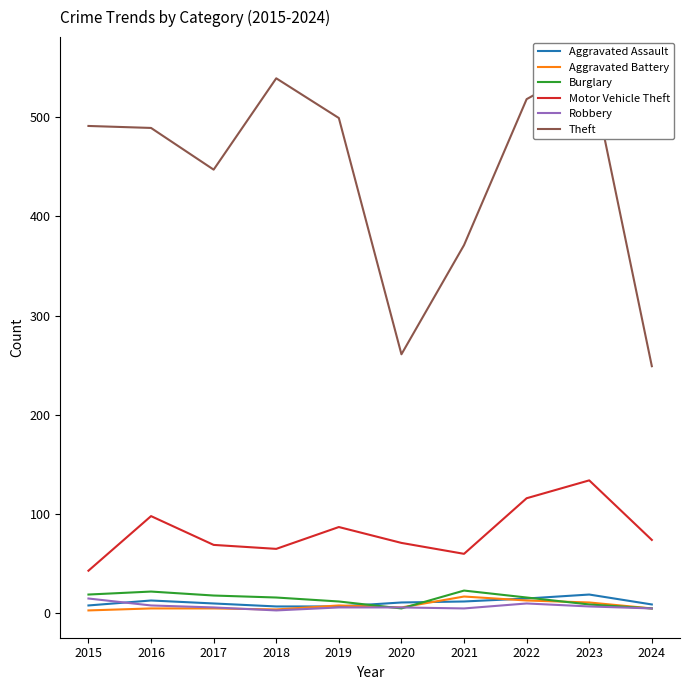

Reading left to right, list all the values displayed in this chart.

Aggravated Assault: 2015=8	2016=13	2017=10	2018=7	2019=7	2020=11	2021=12	2022=15	2023=19	2024=9
Aggravated Battery: 2015=3	2016=5	2017=5	2018=4	2019=8	2020=6	2021=17	2022=13	2023=11	2024=5
Burglary: 2015=19	2016=22	2017=18	2018=16	2019=12	2020=5	2021=23	2022=16	2023=9	2024=5
Motor Vehicle Theft: 2015=43	2016=98	2017=69	2018=65	2019=87	2020=71	2021=60	2022=116	2023=134	2024=74
Robbery: 2015=15	2016=8	2017=6	2018=3	2019=6	2020=6	2021=5	2022=10	2023=7	2024=5
Theft: 2015=491	2016=489	2017=447	2018=539	2019=499	2020=261	2021=371	2022=518	2023=553	2024=249